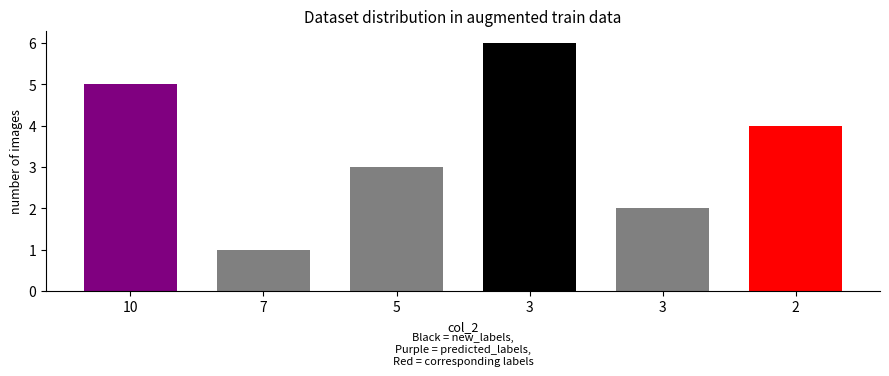

List the labels in order of value, largest first.

3, 10, 2, 5, 3, 7